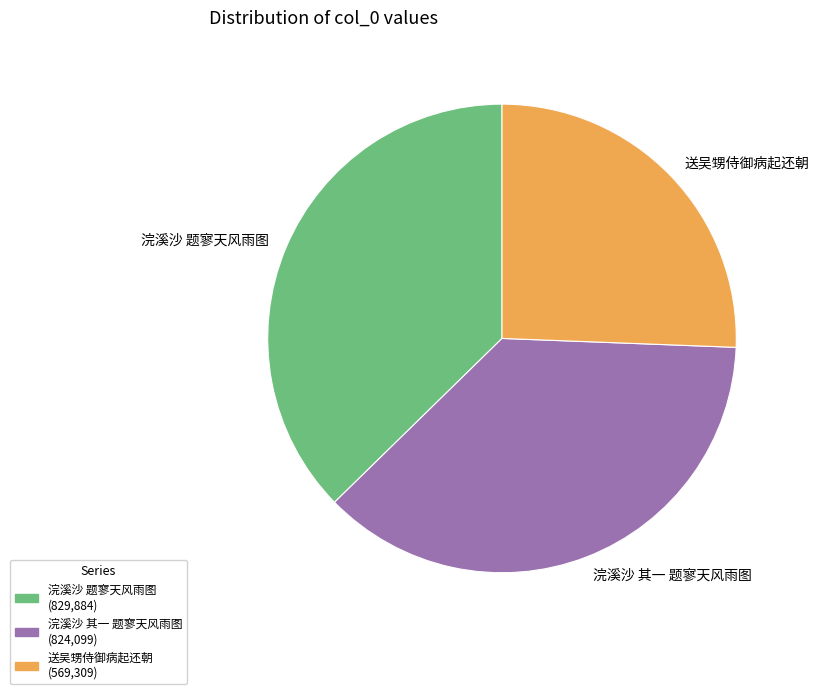

Between 浣溪沙 题寥天风雨图 and 送吴甥侍御病起还朝, which is larger?

浣溪沙 题寥天风雨图